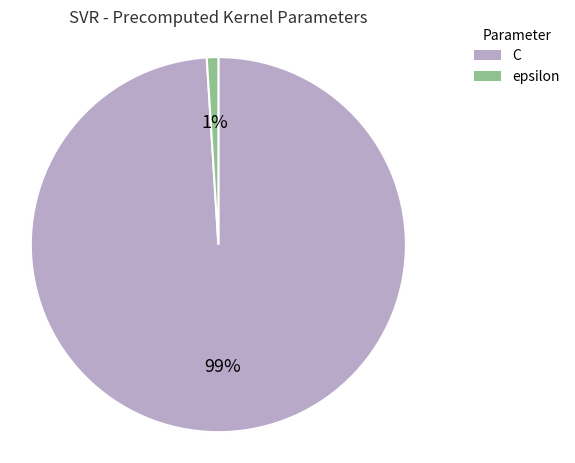

Combined, do epsilon and C account for over 50%?

Yes